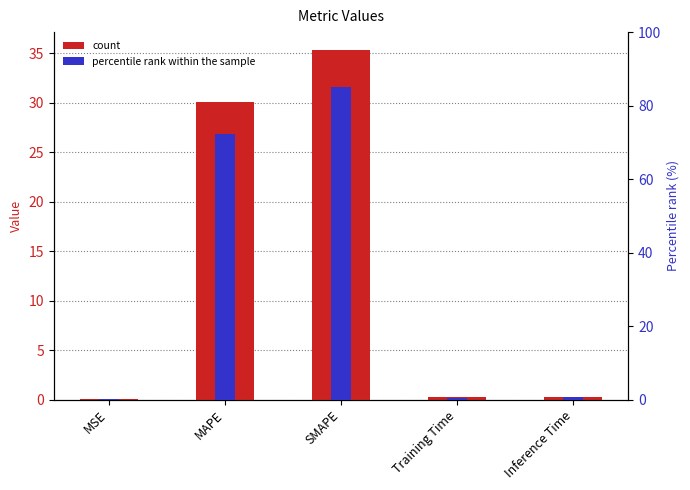

Which label corresponds to the smallest value in the chart?

MSE